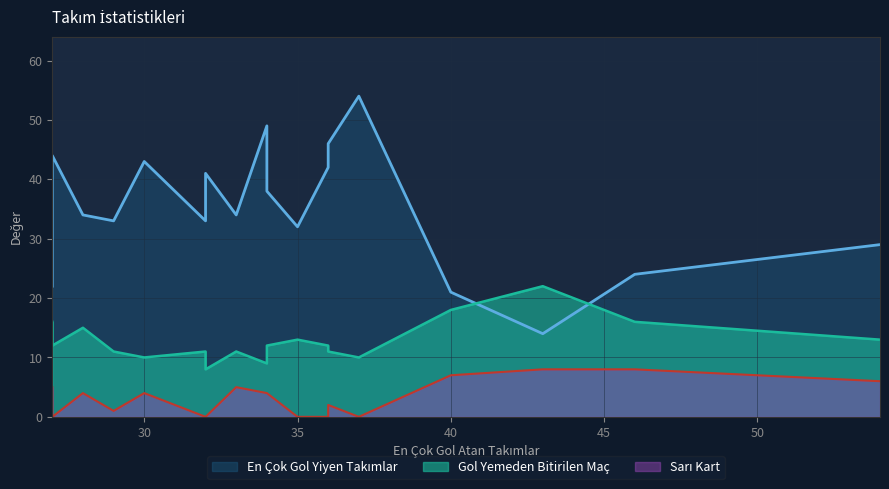

True or false: Gol Yemeden Bitirilen Maç and Sarı Kart intersect in this chart.

False